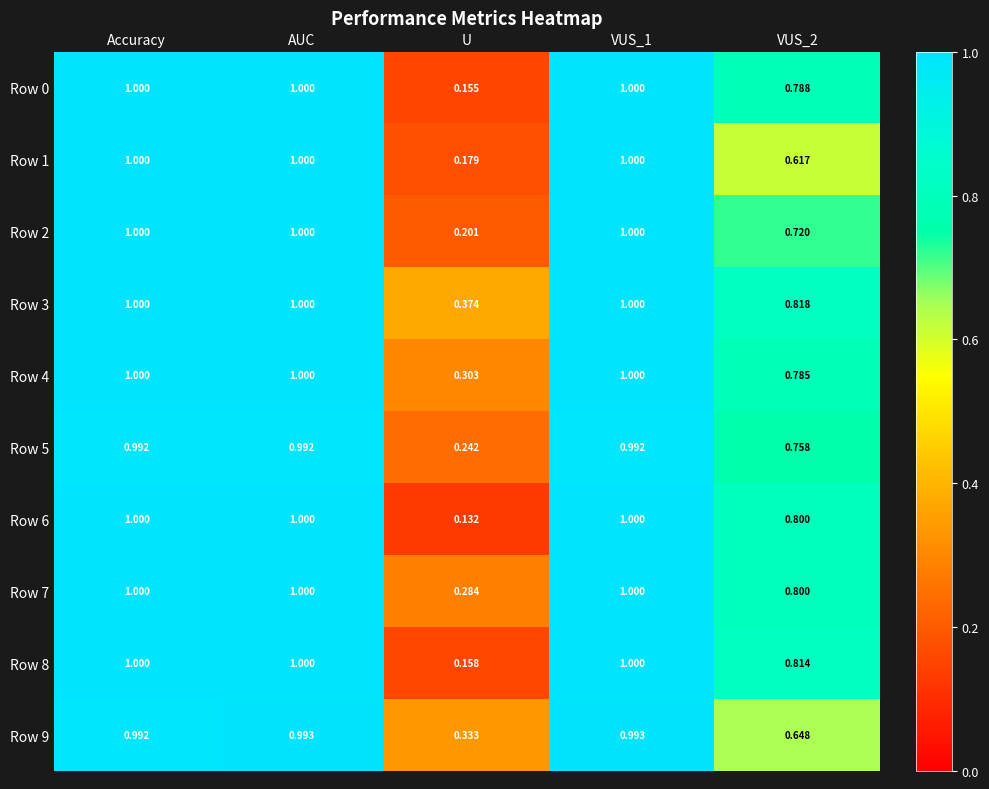

At which label is Row 3 closest to 0?

U